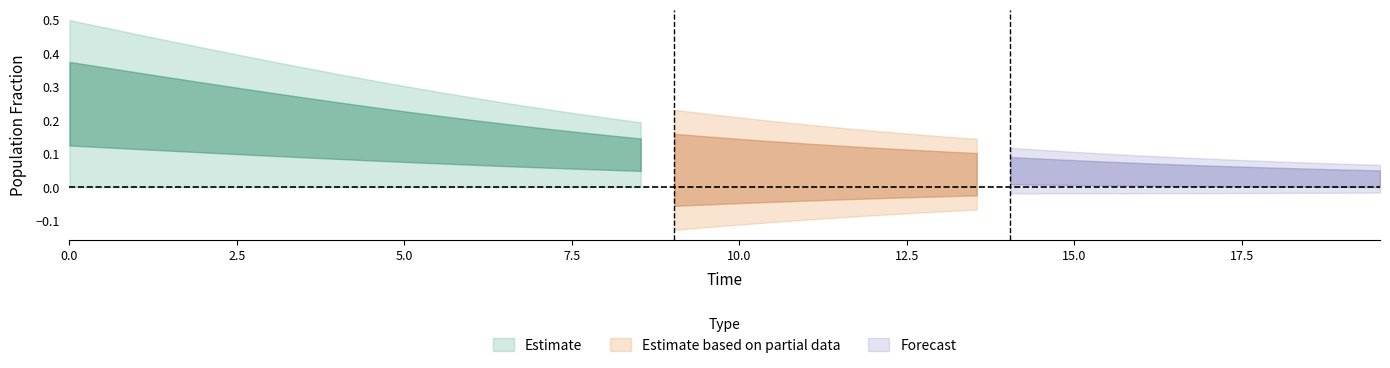

Is it true that S equals 0.3 at 14?

False